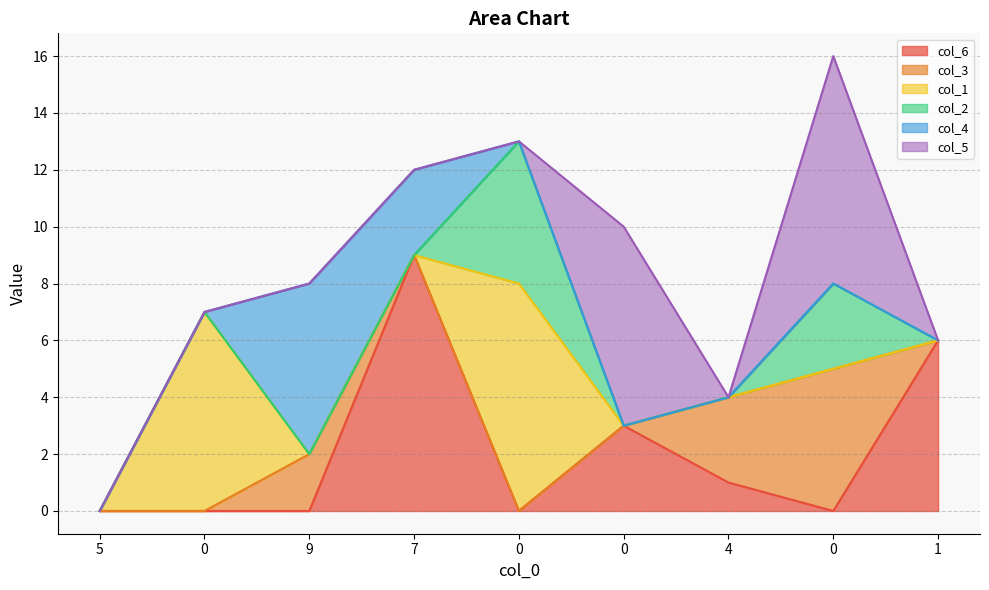

Count the col_4 values in the range 0 to 1.

7